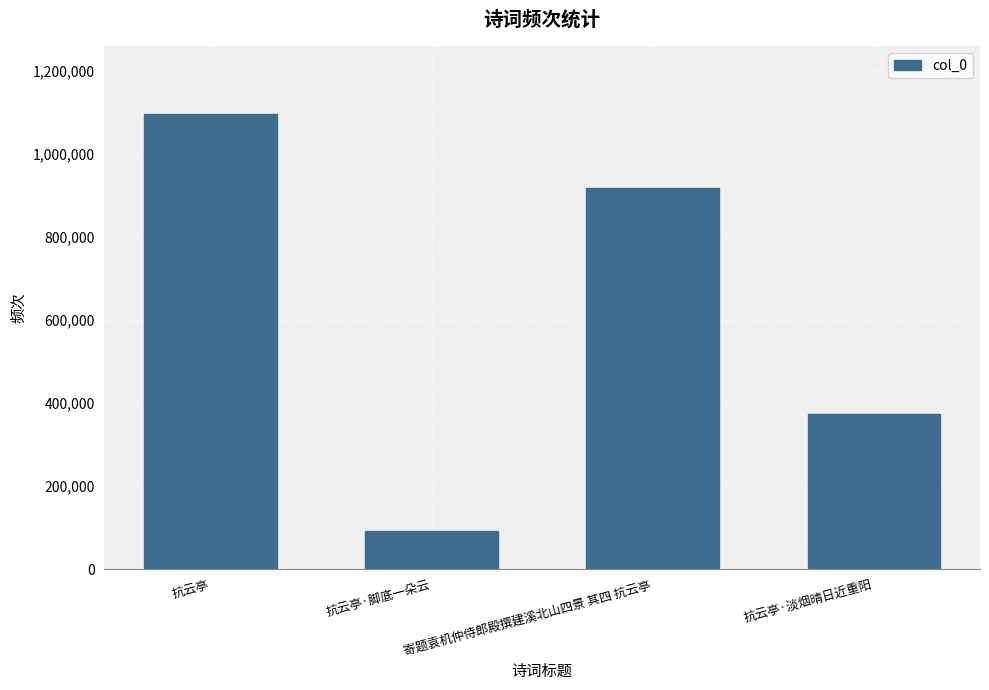

Is it true that the value at 寄题袁机仲侍郎殿撰建溪北山四景 其四 抗云亭 is 915694?

True